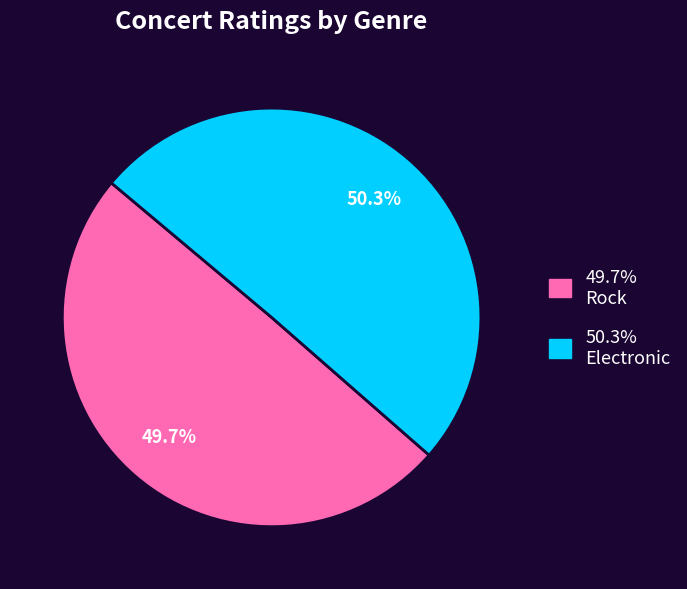

Which category has the biggest portion of the pie?

50.3% Electronic